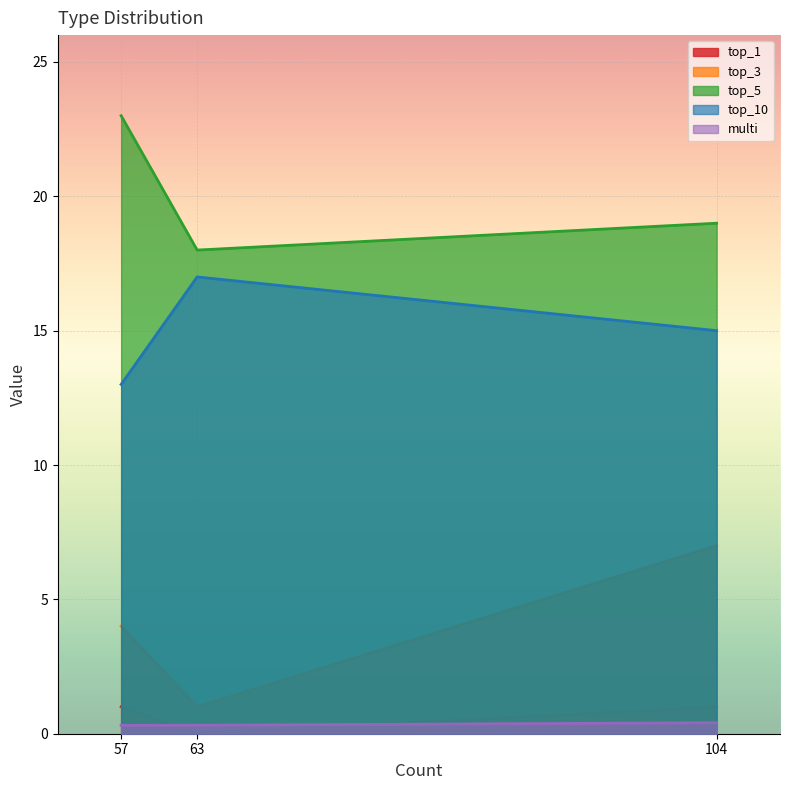

The top_10 series shows 23.7 at 104. True or false?

False